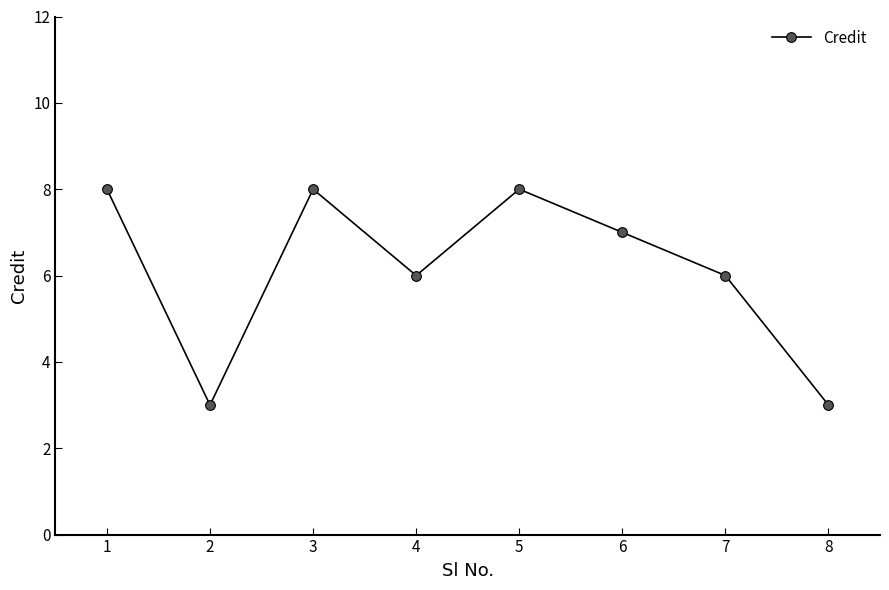

What is the greatest value displayed?

8